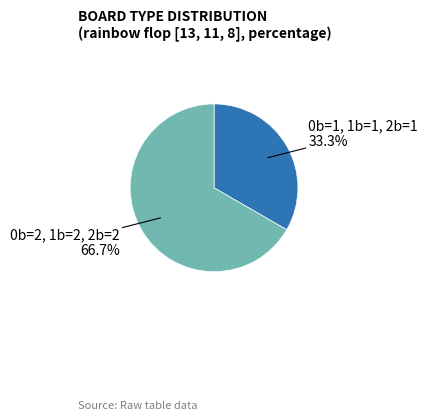

Count the number of slices in the pie.

2